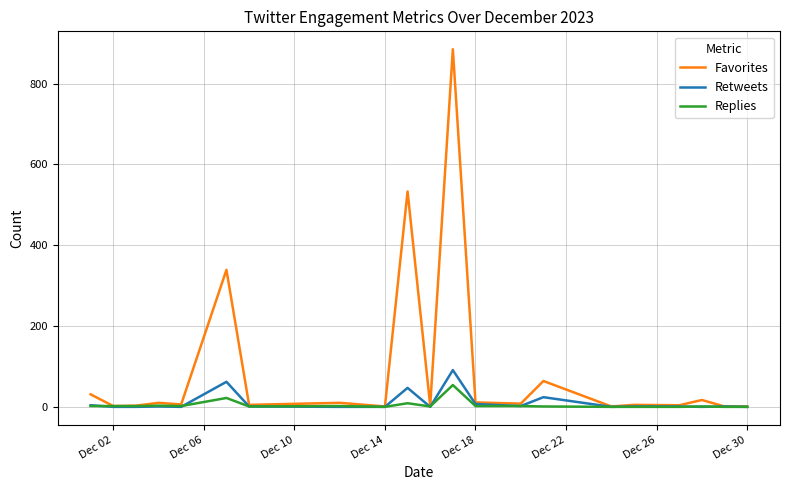

What is the maximum value shown in the chart?

885